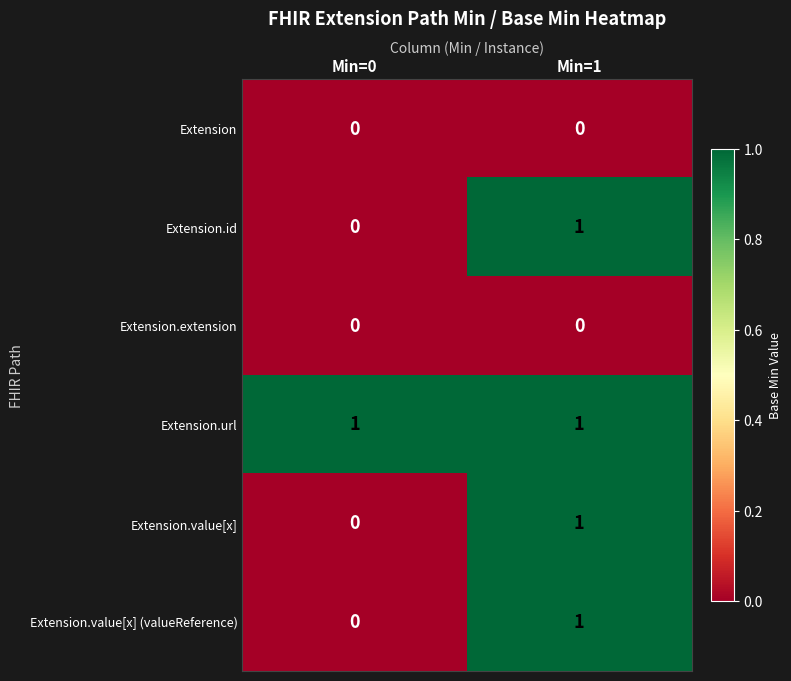

What is the total value across all series at Min=1?

4